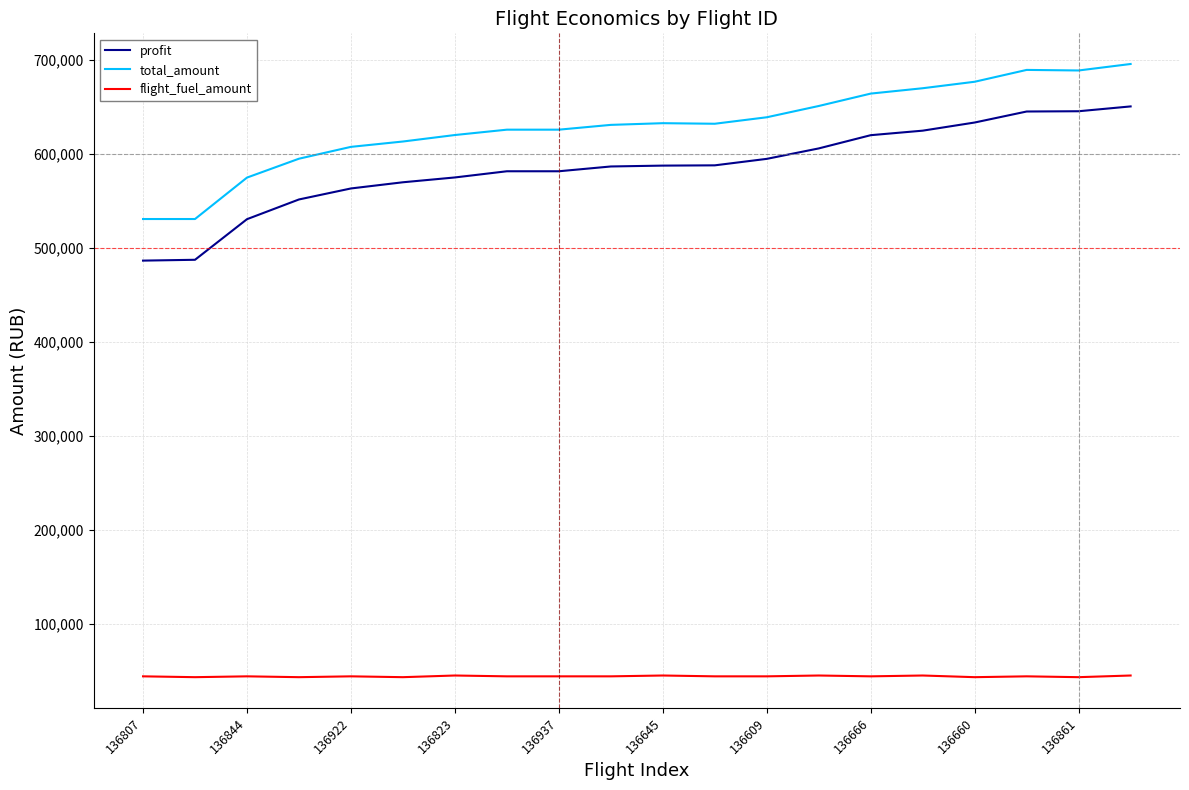

Which series has the largest range (max minus min)?

total_amount